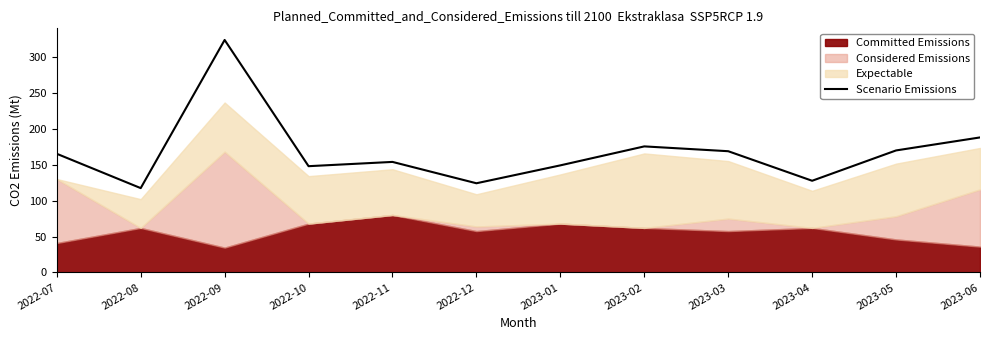

Reading left to right, list all the values displayed in this chart.

2022-07=165.1	2022-08=117.4	2022-09=323.4	2022-10=147.9	2022-11=153.8	2022-12=124.1	2023-01=149.0	2023-02=175.4	2023-03=168.7	2023-04=127.6	2023-05=169.8	2023-06=187.8